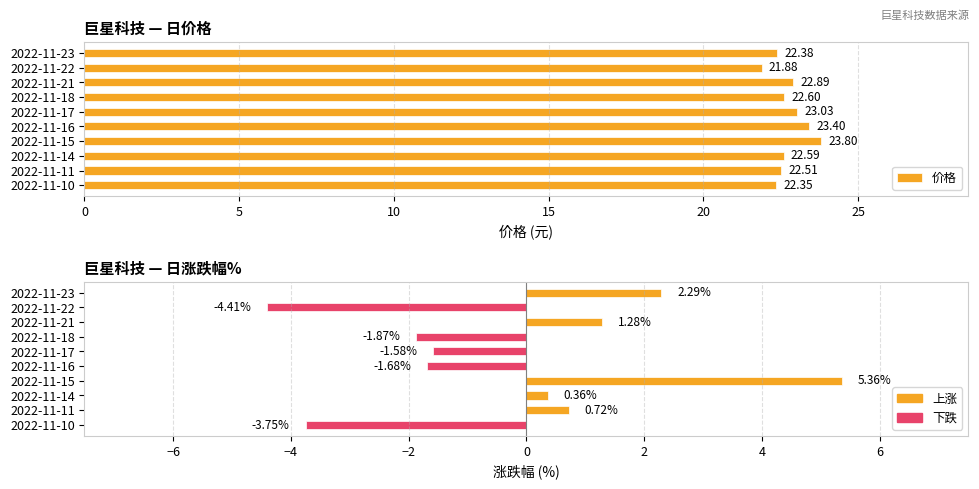

At 2022-11-10, list the series in order from largest to smallest.

价格, 涨跌幅%